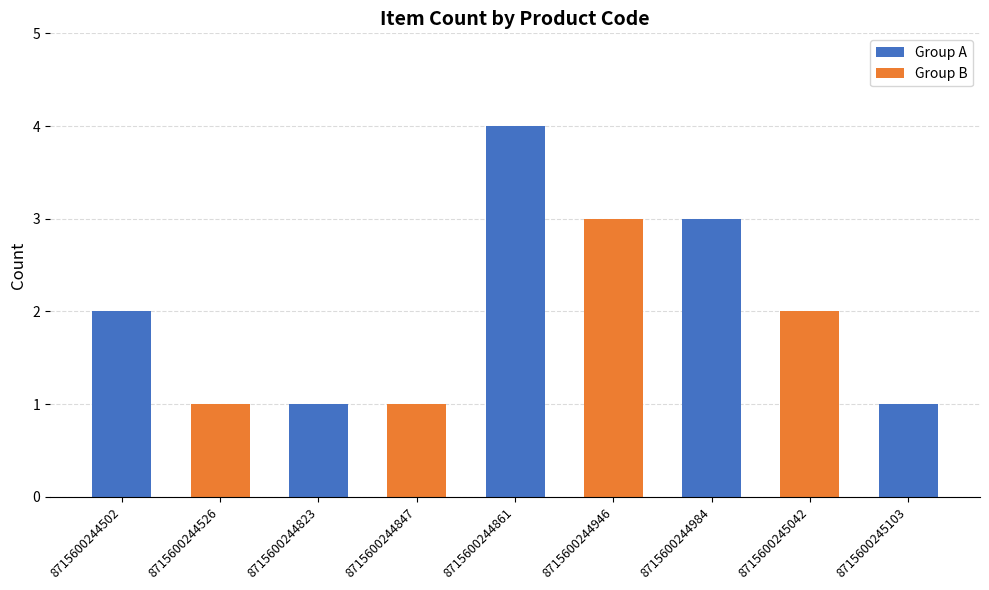

How many values are below 2?

4